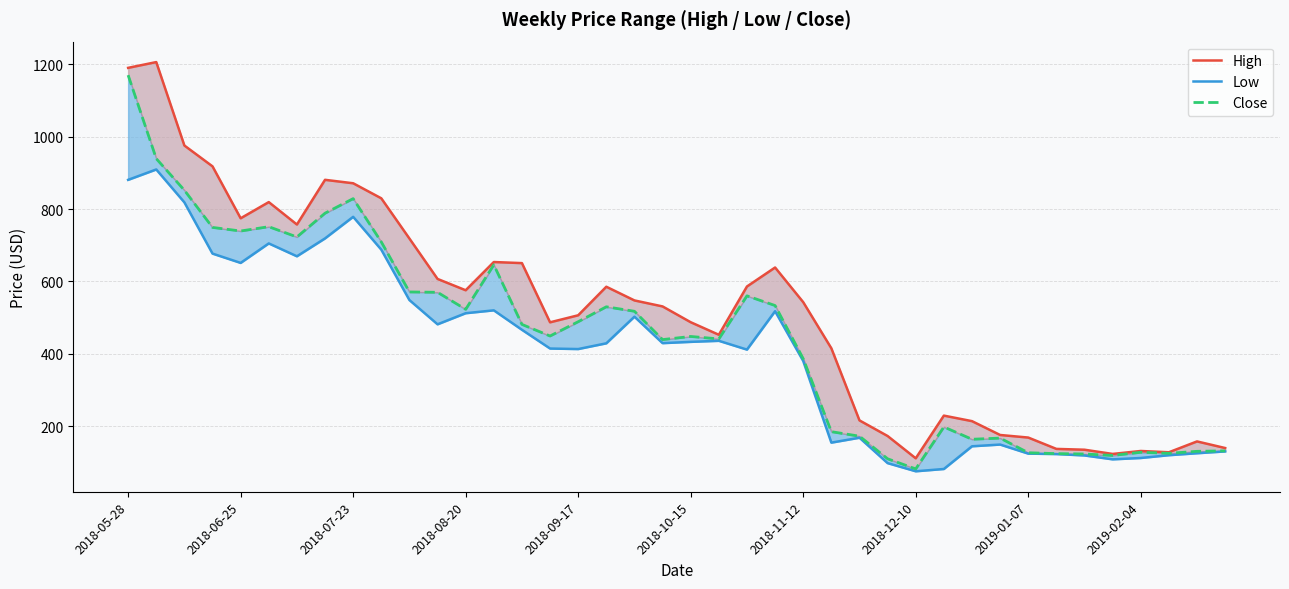

Which series has the largest total across all categories?

High